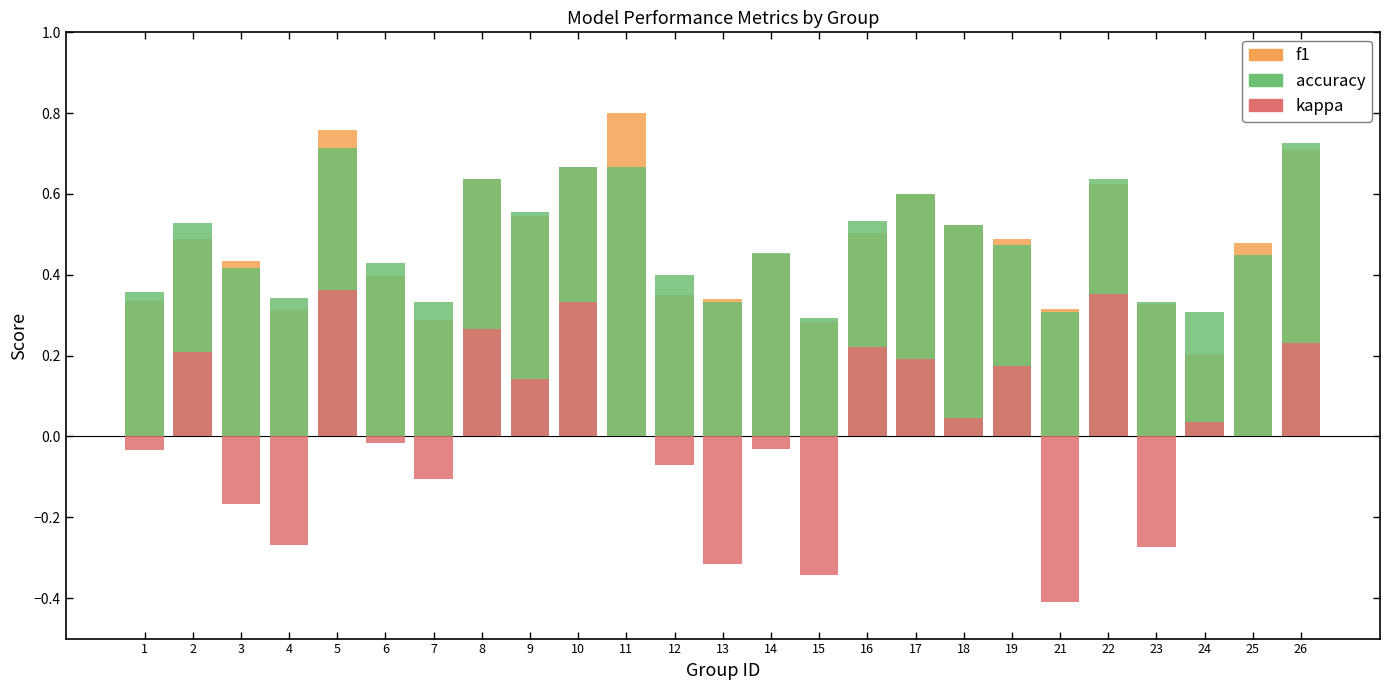

At which label does kappa reach its minimum?

21